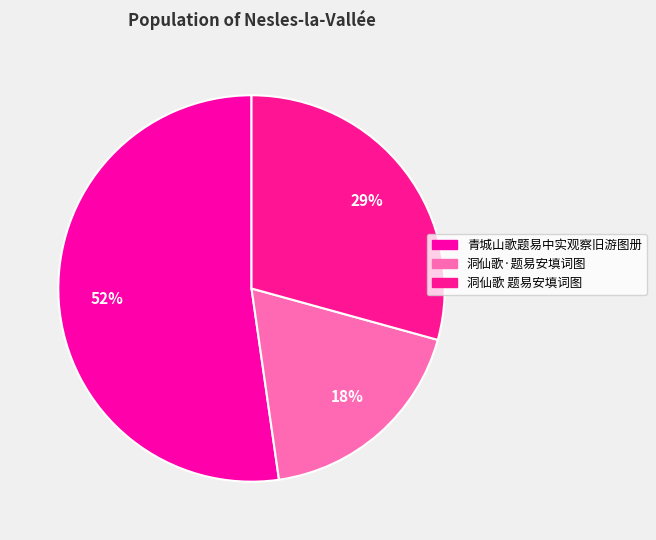

Is it true that 洞仙歌 题易安填词图 is 29% of the pie?

True